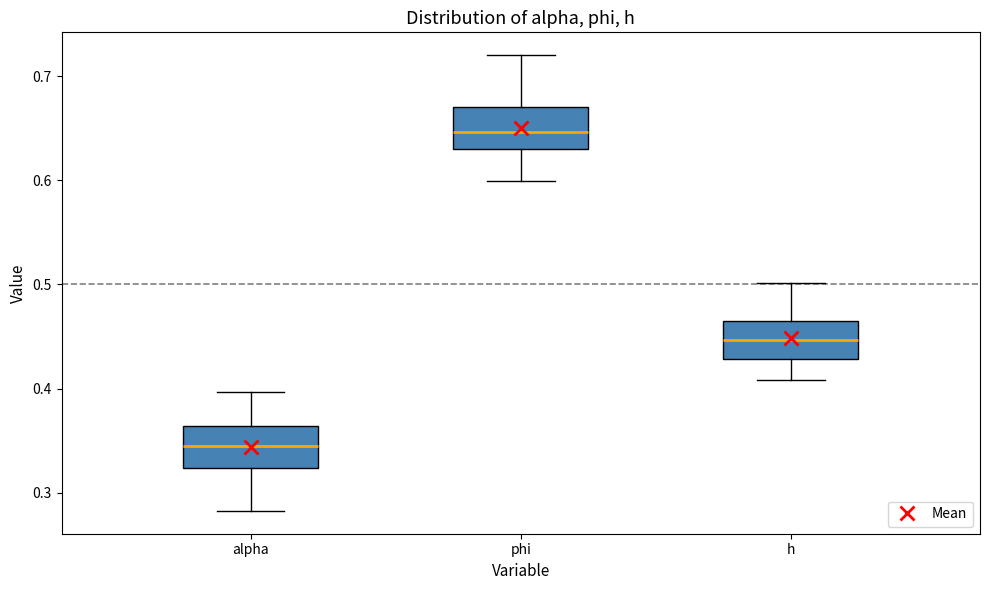

Reading left to right, read every box against the y-axis: the position of its median line, the range the box covers, and the ends of its whiskers. The values are not printed on the chart, so give them approximately, as read against the axis.

alpha: median 0.34, box 0.32 to 0.36, whiskers 0.28 to 0.40
phi: median 0.65, box 0.63 to 0.67, whiskers 0.60 to 0.72
h: median 0.45, box 0.43 to 0.47, whiskers 0.41 to 0.50